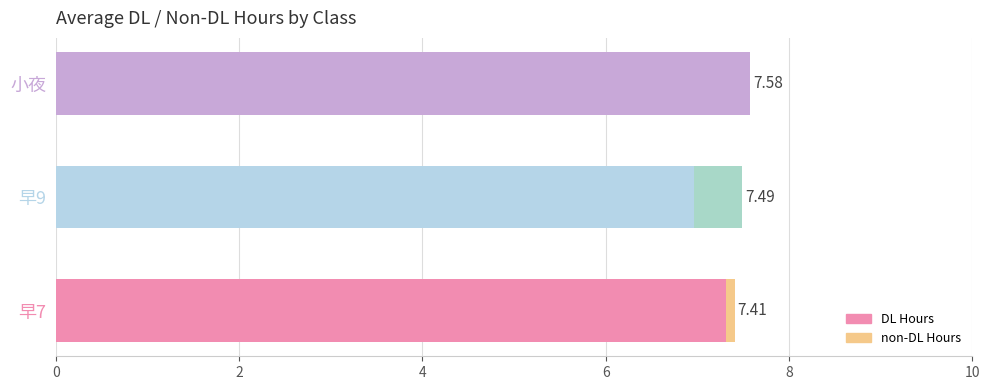

At how many categories does at least one series exceed 6?

3